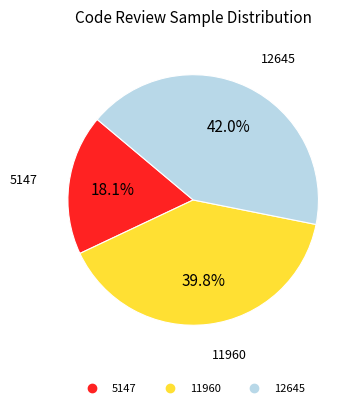

Is it true that 12645 is 34% of the pie?

False